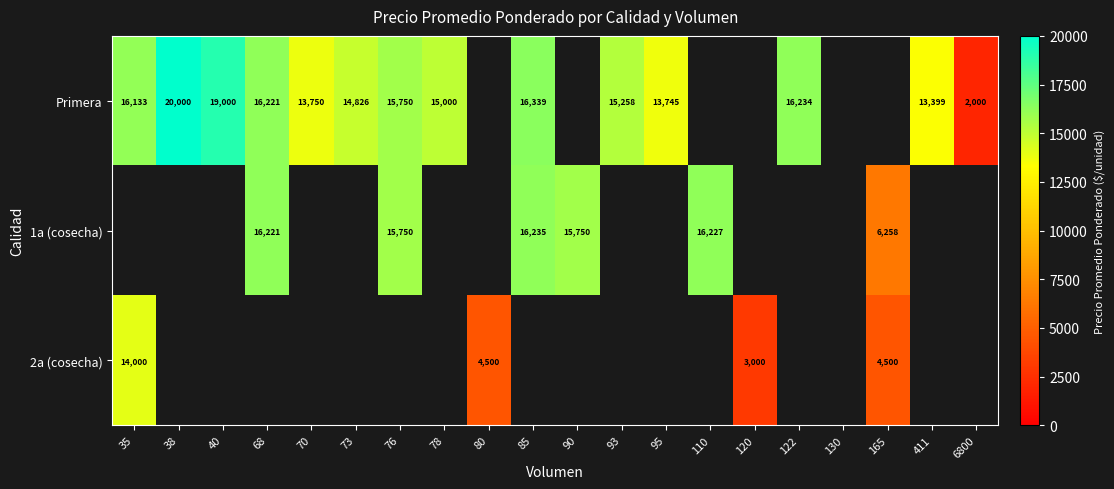

Is it true that Primera equals 20000 at 38?

True